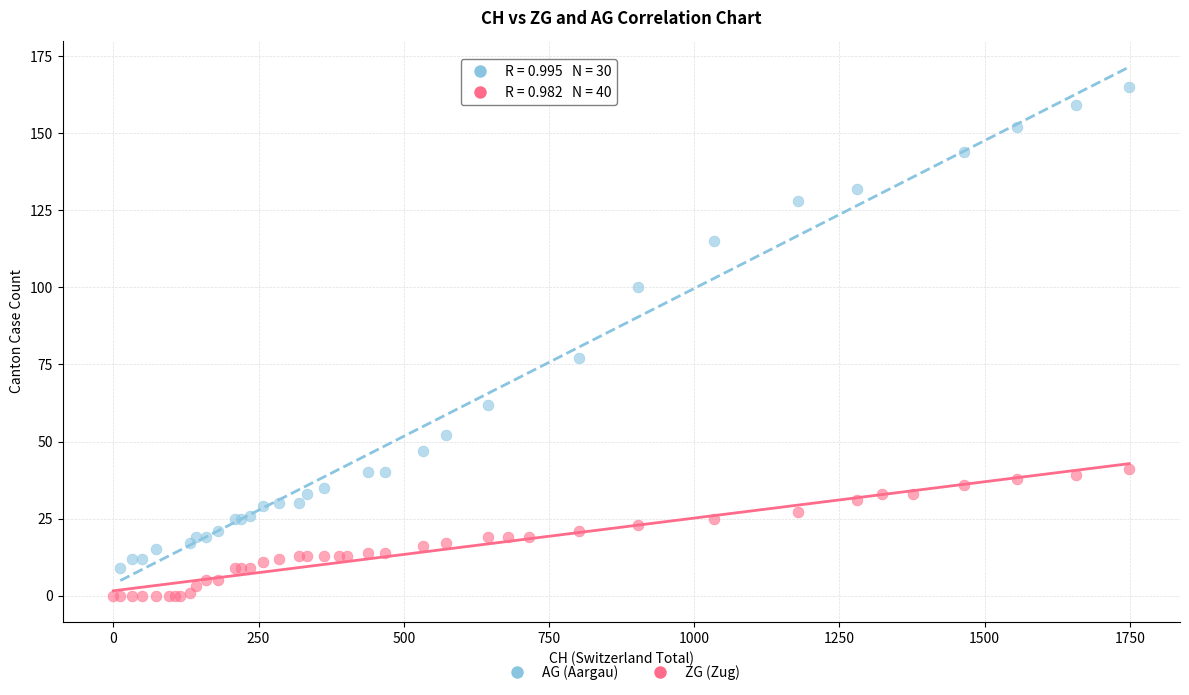

Which series contains the highest Y value?

AG (Aargau)